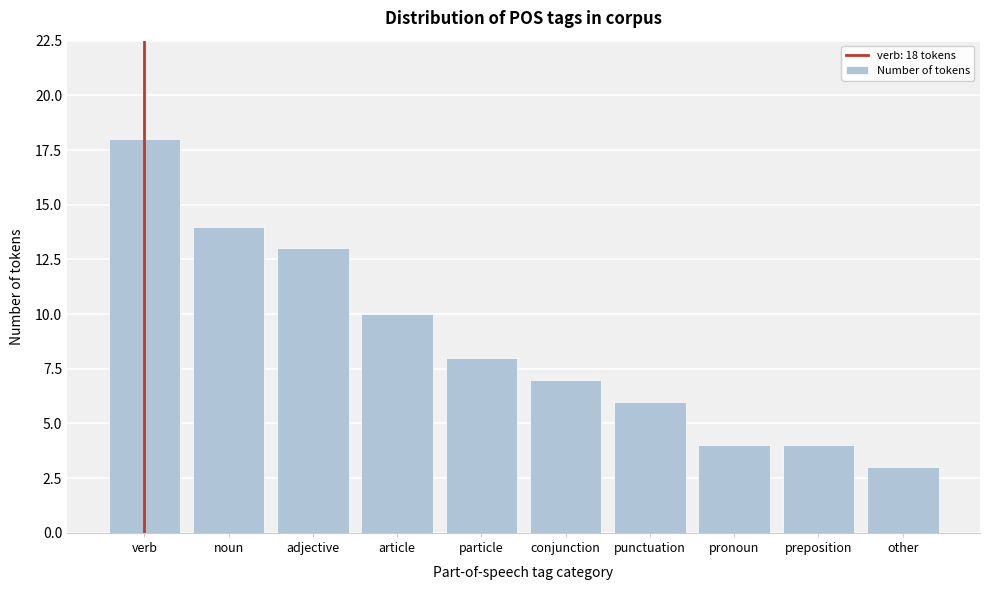

Reading left to right, list all the values displayed in this chart.

18	14	13	10	8	7	6	4	4	3